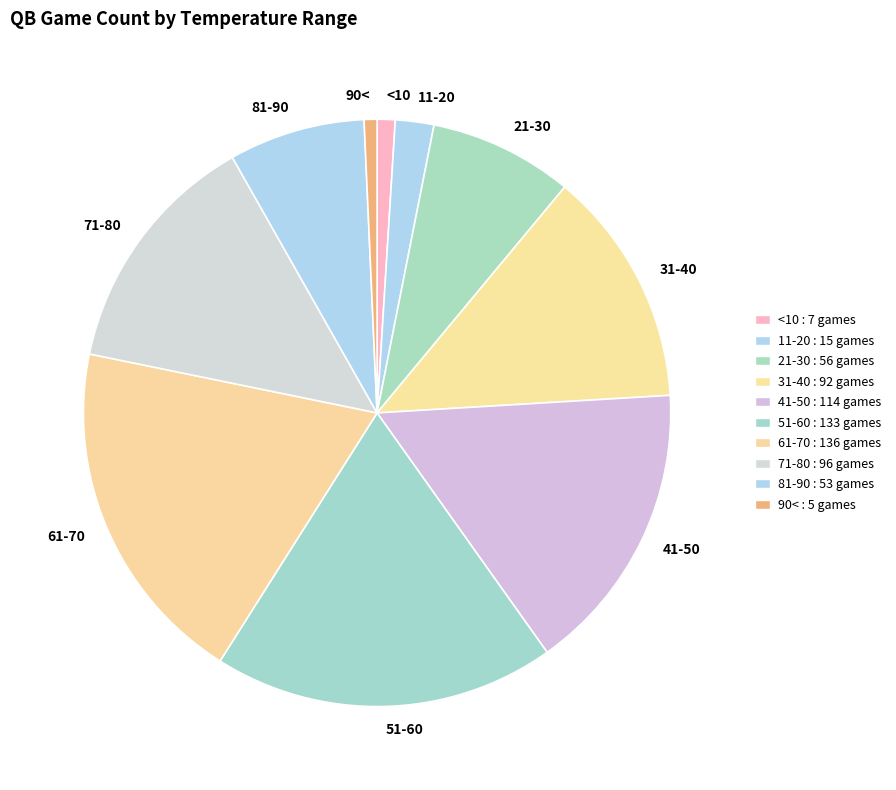

Is 31-40 the majority of the pie?

No